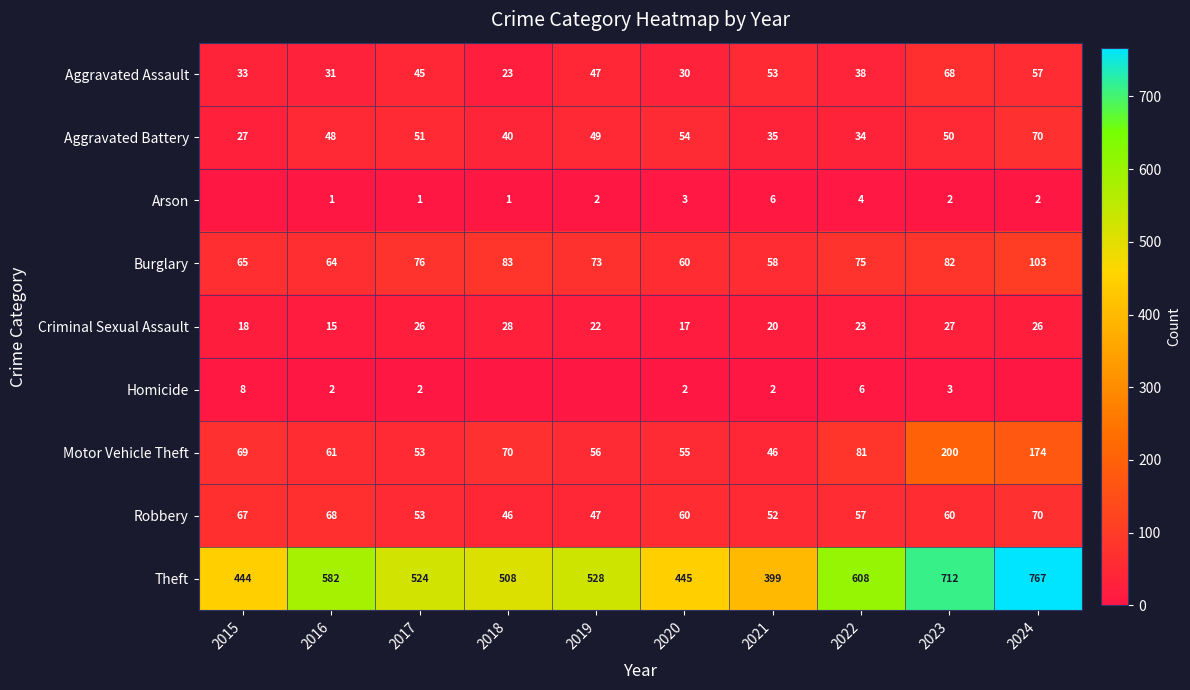

Is the value of Criminal Sexual Assault at 2015 greater than the value of Burglary at 2023?

No